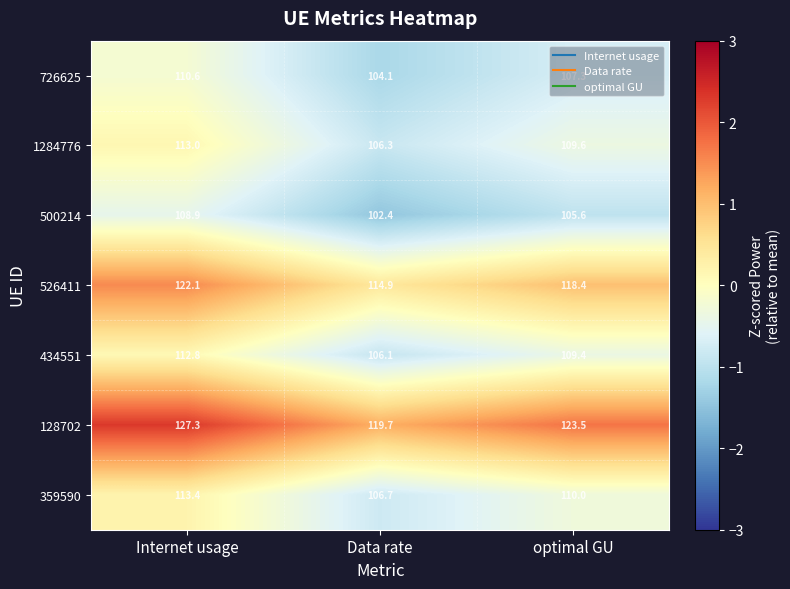

What is the sum of the 434551 values at Internet usage and Data rate?

218.9